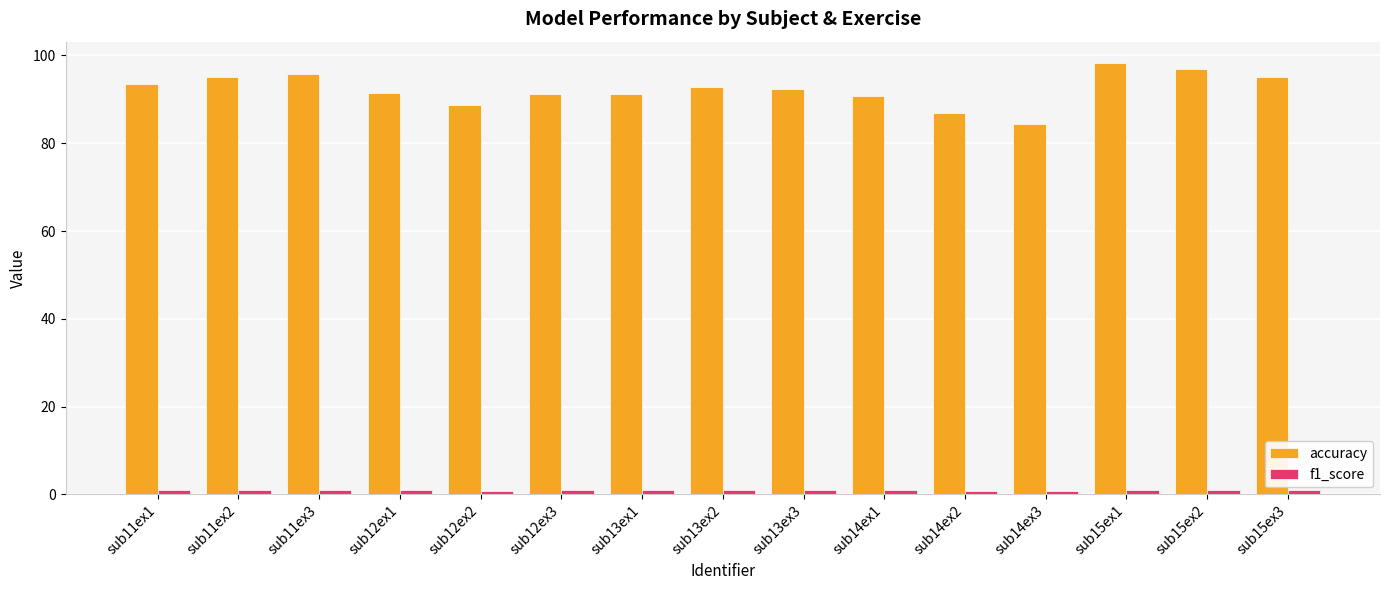

How many groups of bars are there?

15